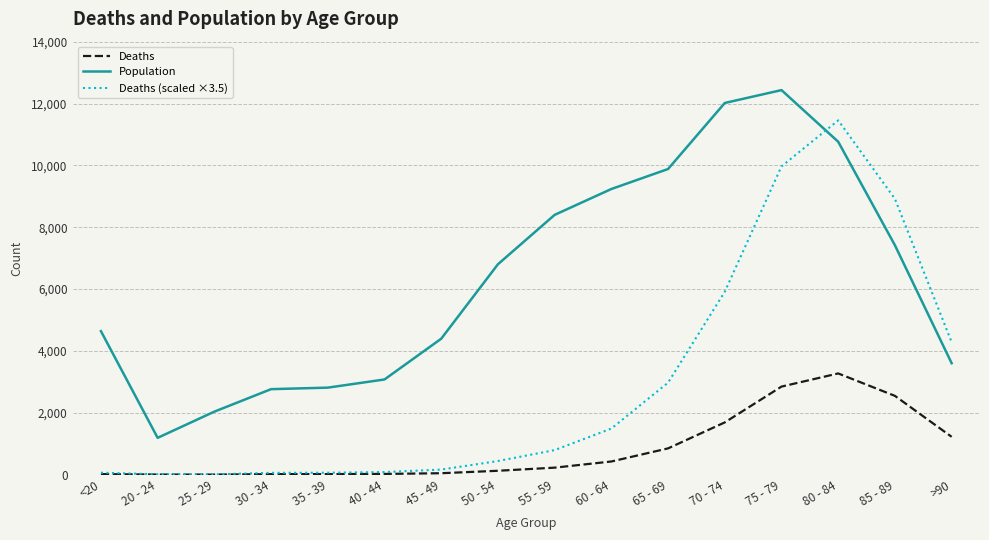

Rank the series by their average value, from highest to lowest.

Population, Deaths (scaled ×3.5), Deaths